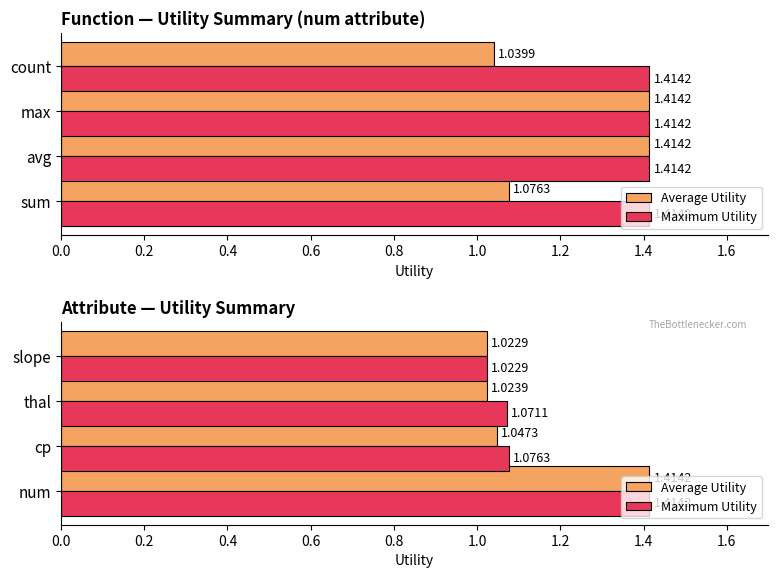

What is the difference between the maximum and minimum values in the Maximum Utility series?

0.4